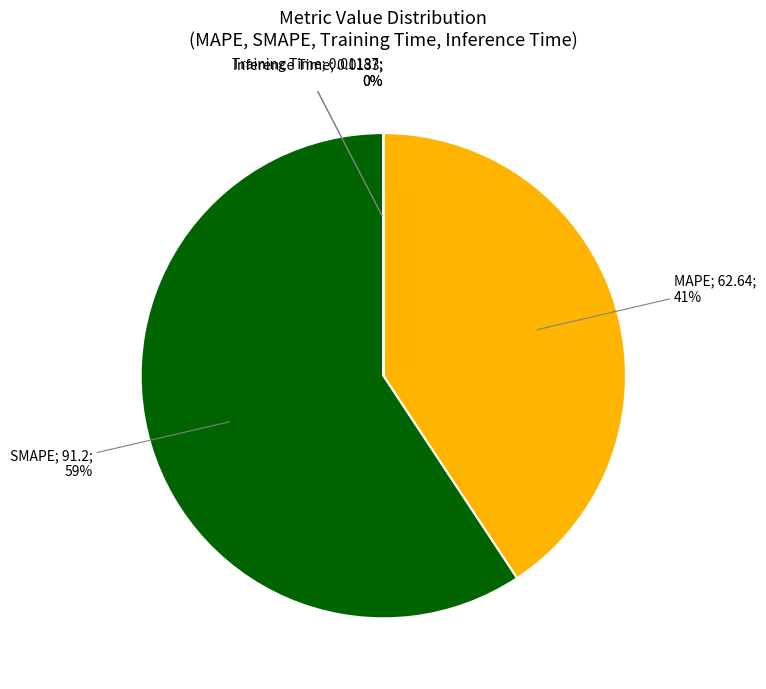

Does any single category account for the majority?

Yes